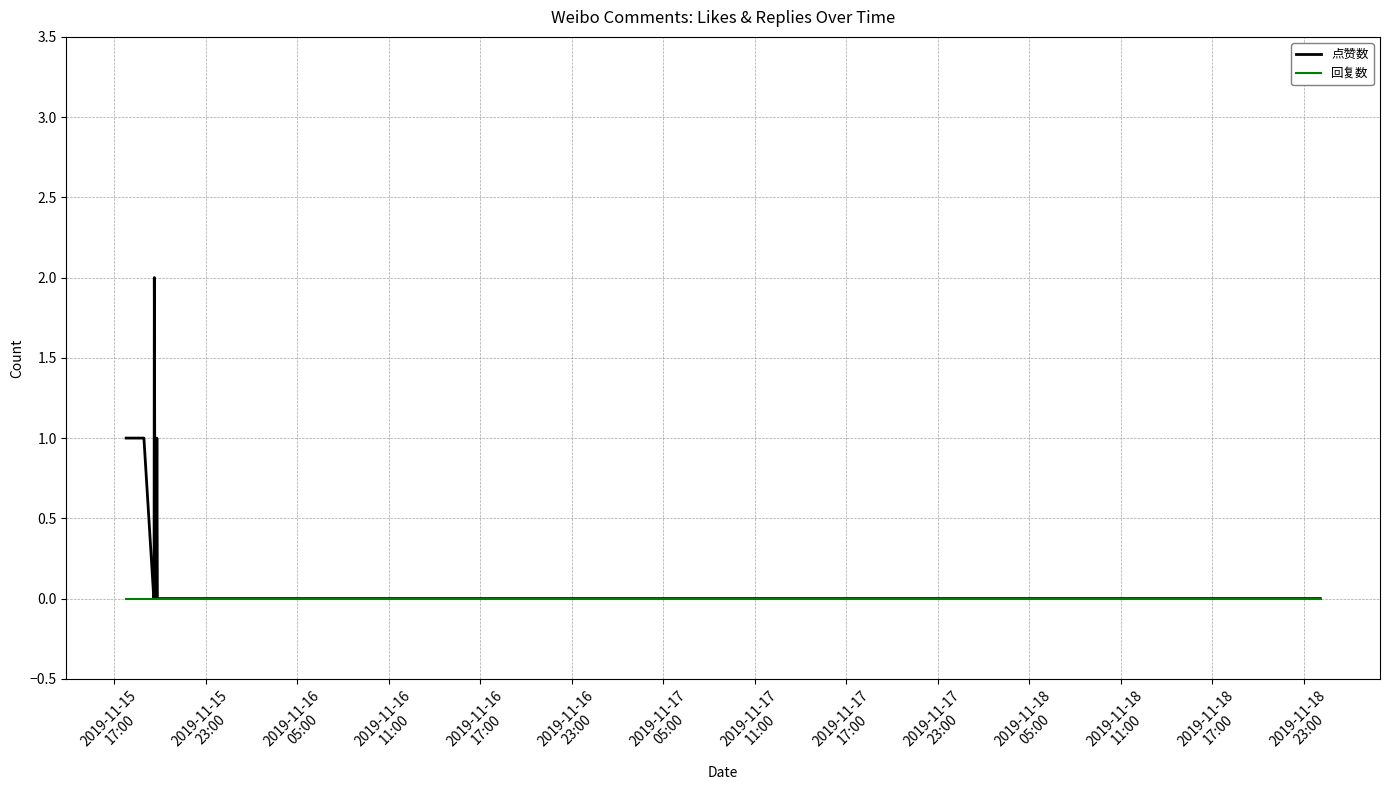

What is the highest value of the 点赞数 series?

2